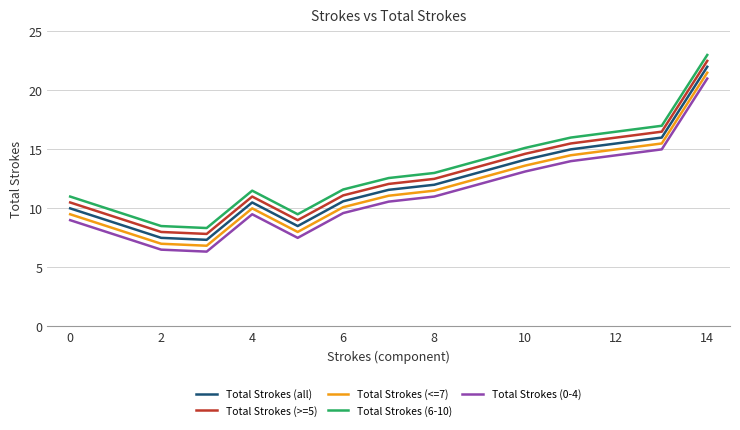

What is the highest value of the Total Strokes (6-10) series?

23.0